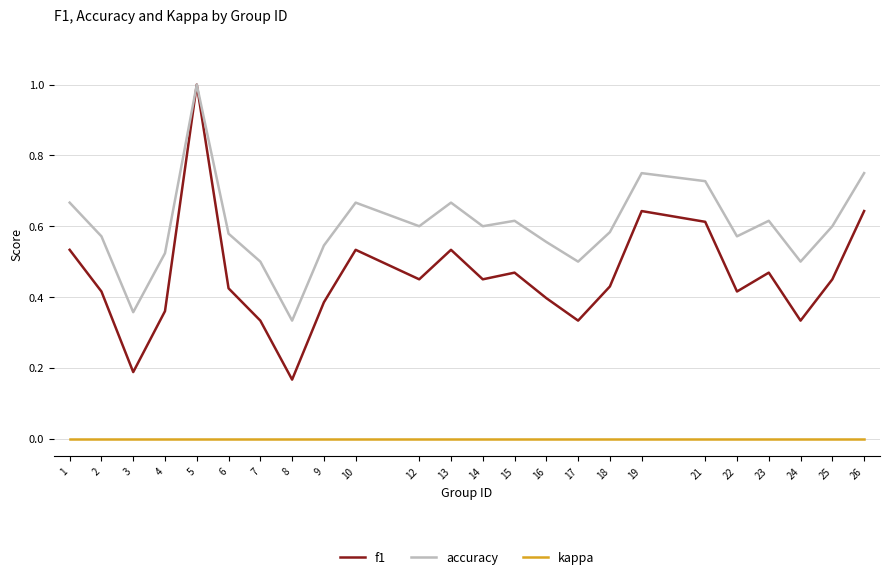

True or false: accuracy and kappa cross at least once.

False